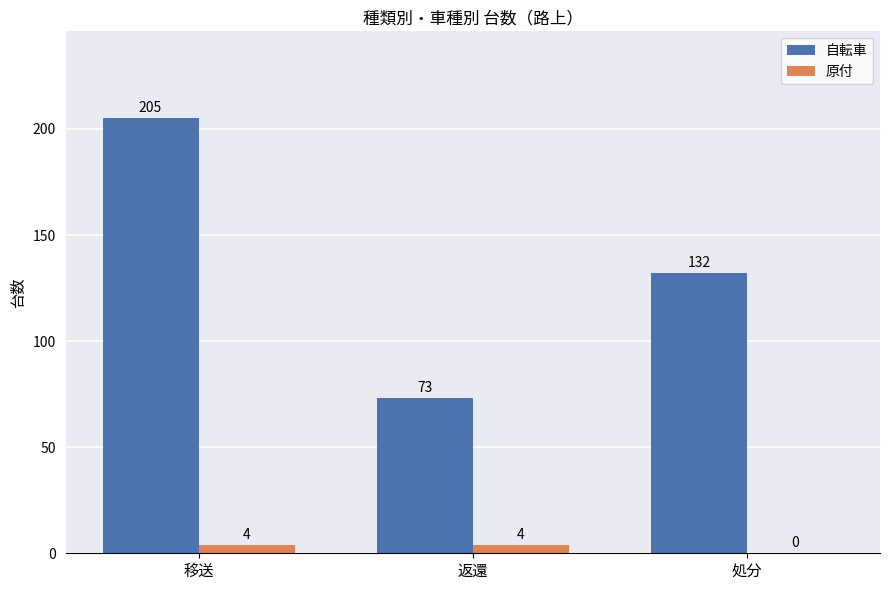

At which category is the sum across all series the highest?

移送